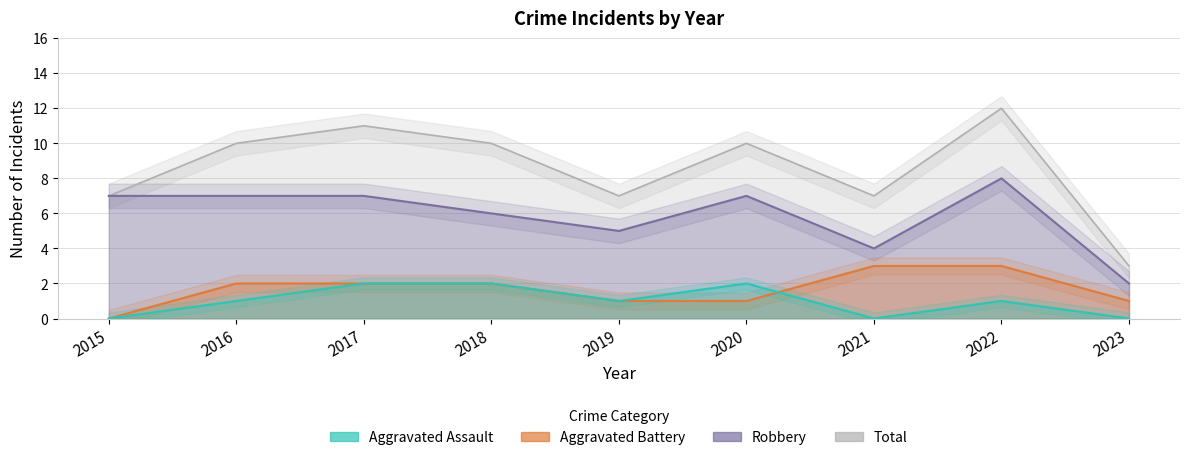

In Robbery, how many points are higher than both neighbors (excluding endpoints)?

2